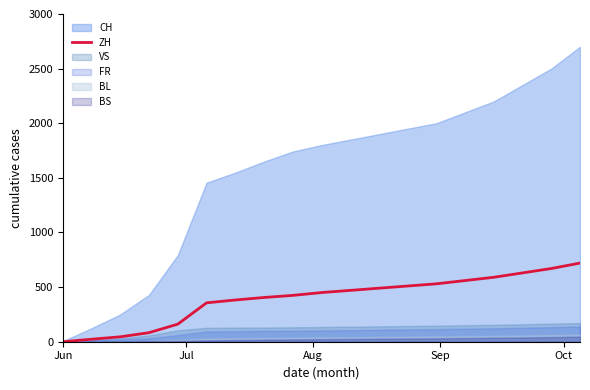

What is the highest value of the ZH series?

720